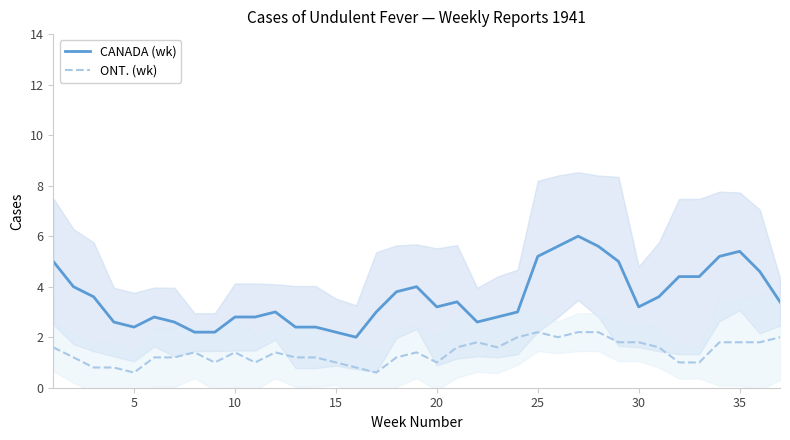

The value of ONT. (wk) at 35 is 1.8. True or false?

True